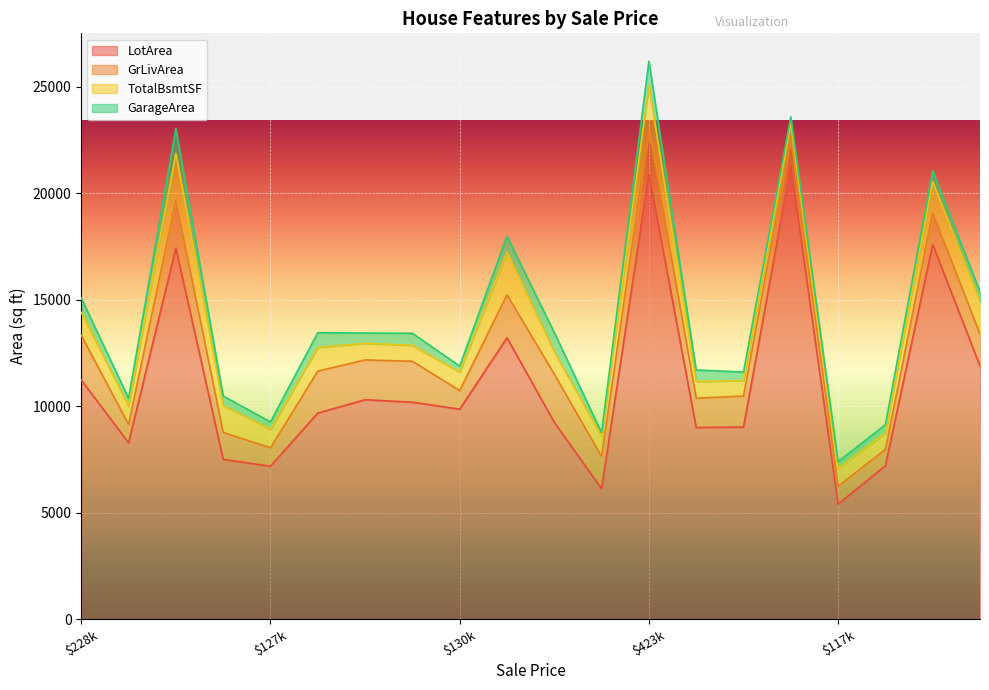

At which label does LotArea reach its minimum?

$117k